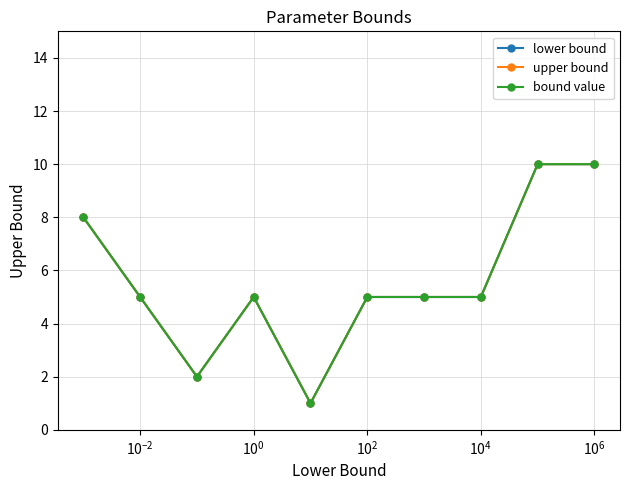

Does the chart have visible grid lines?

Yes